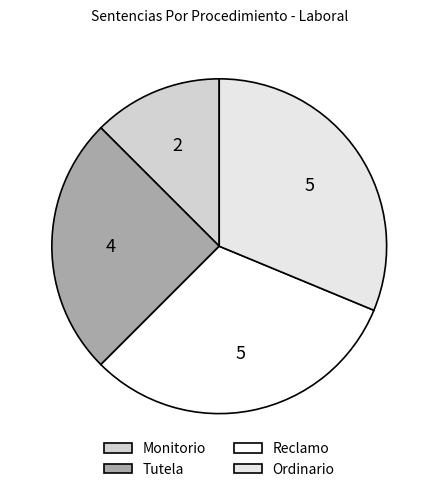

What percentage is the Reclamo slice, to the nearest percent?

31%